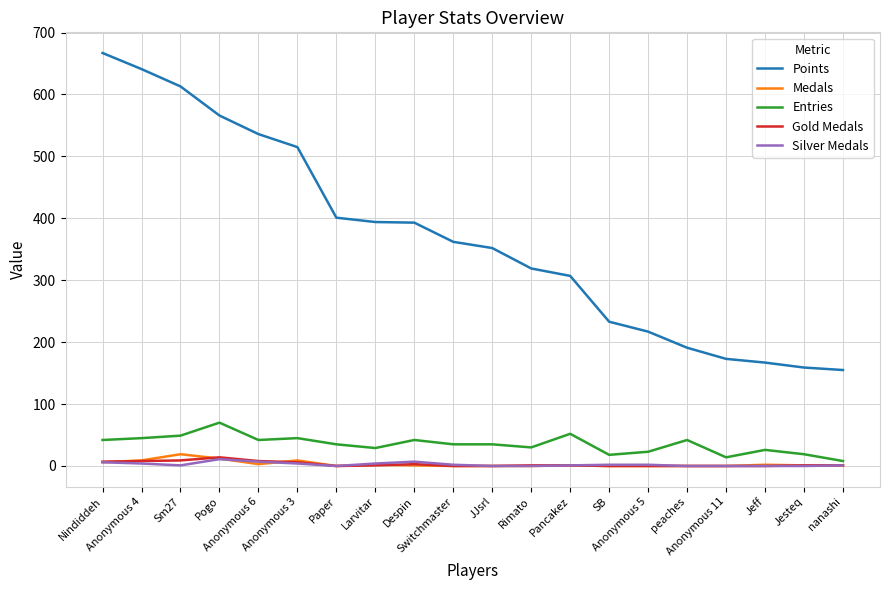

What is the highest value of the Points series?

667